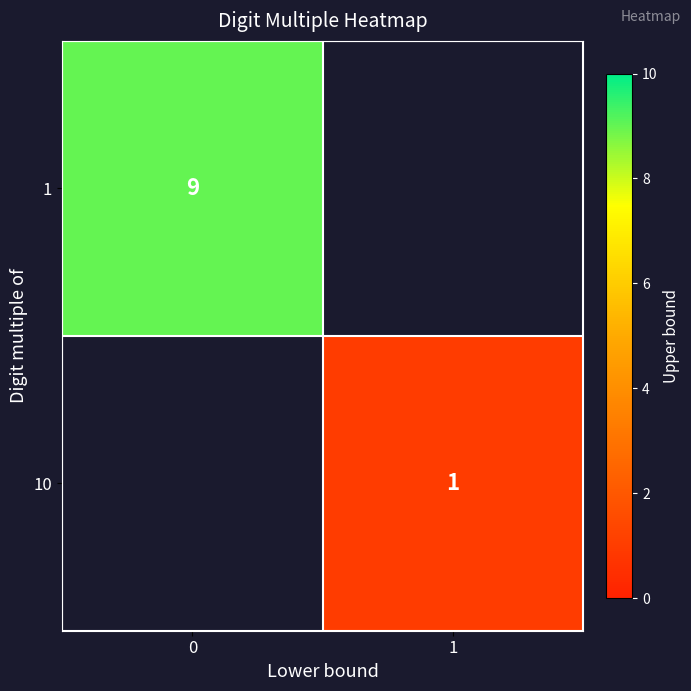

True or false: 10 has a value of 1 at 1.

True